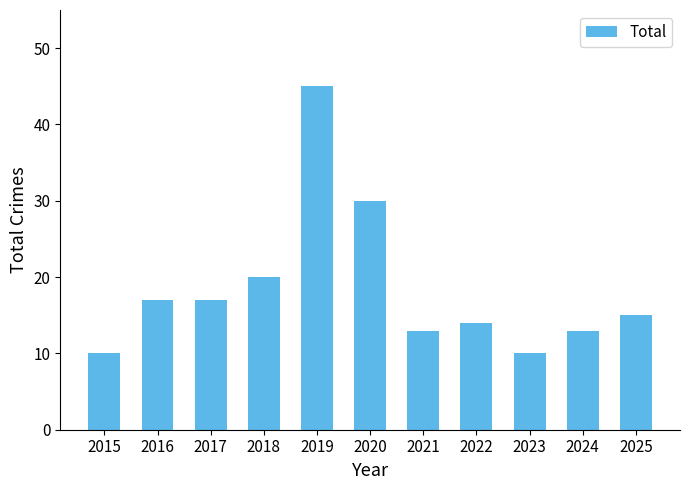

How many bars are there in total?

11